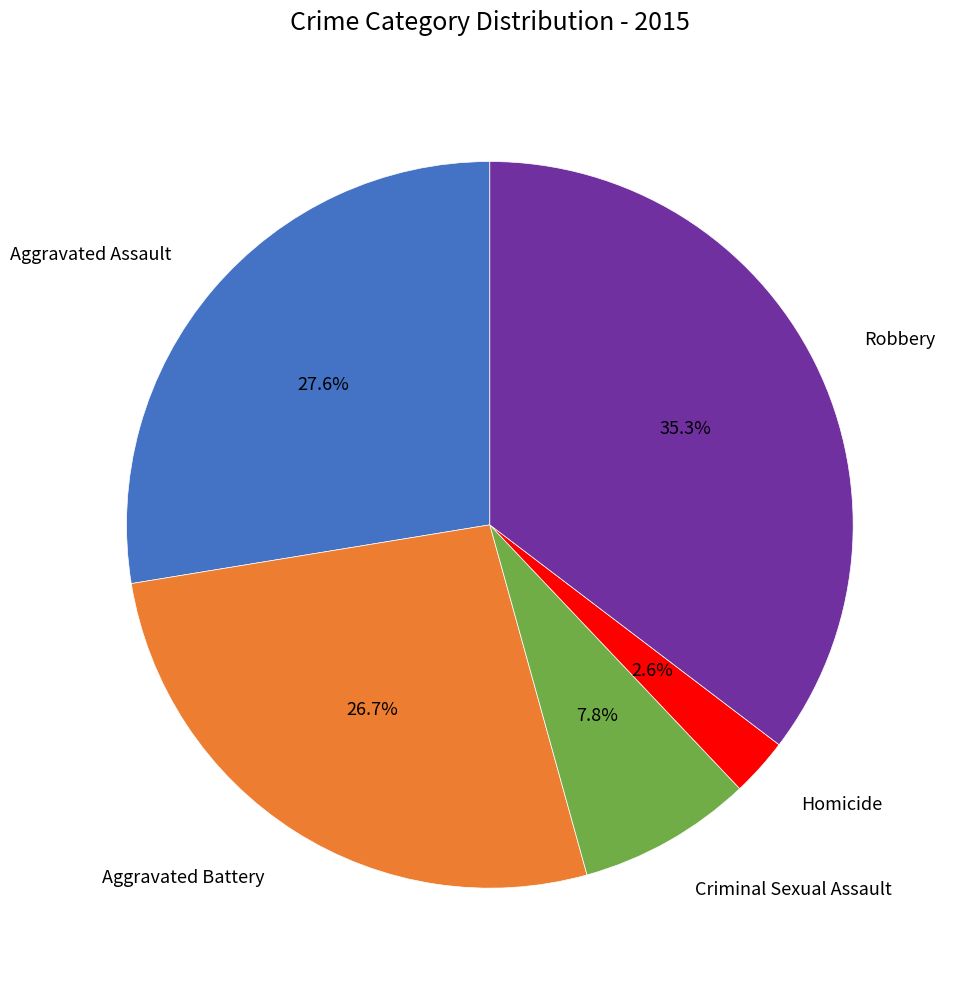

To the nearest percent, what is the average slice percentage?

20%